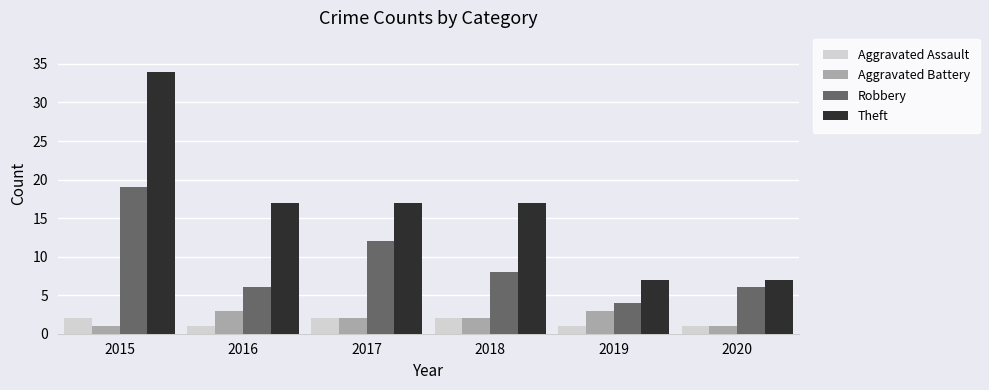

Is it true that Robbery equals 6 at 2016?

True